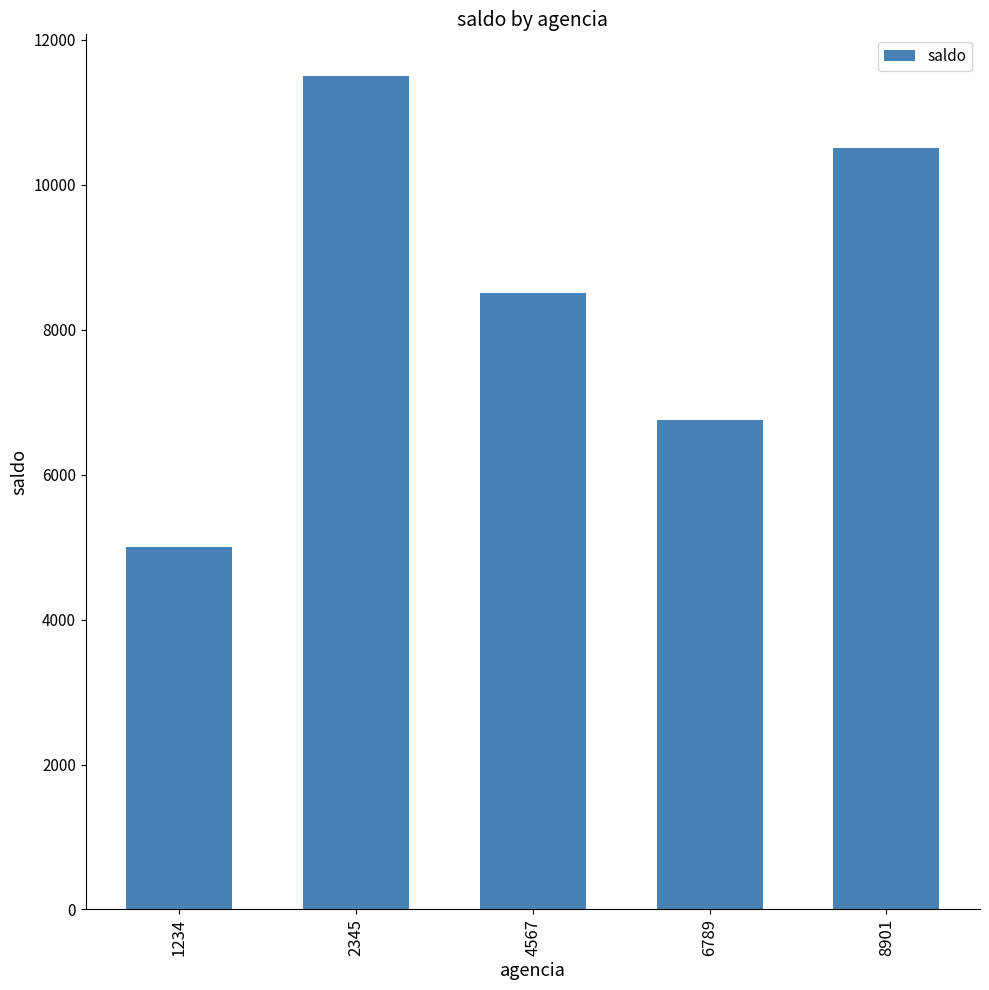

Rank the categories by value from lowest to highest.

1234, 6789, 4567, 8901, 2345